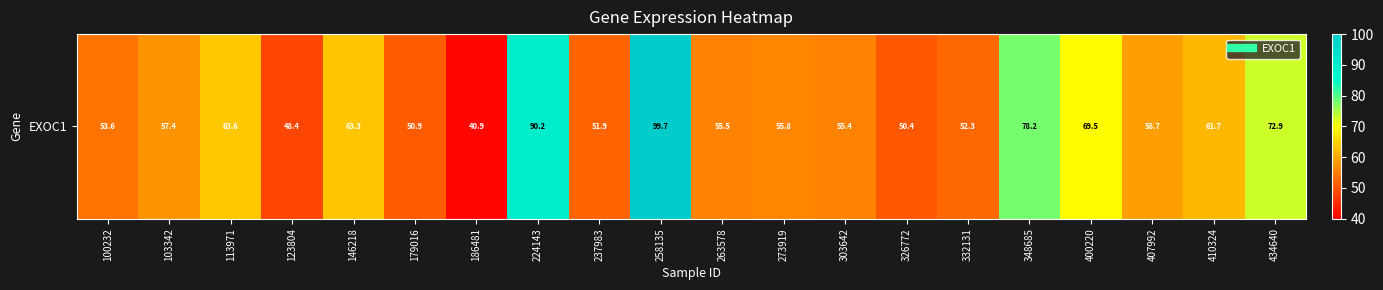

Rank the categories by value from lowest to highest.

186481, 123804, 326772, 179016, 237983, 332131, 100232, 303642, 263578, 273919, 103342, 407992, 410324, 146218, 113971, 400220, 434640, 348685, 224143, 258135